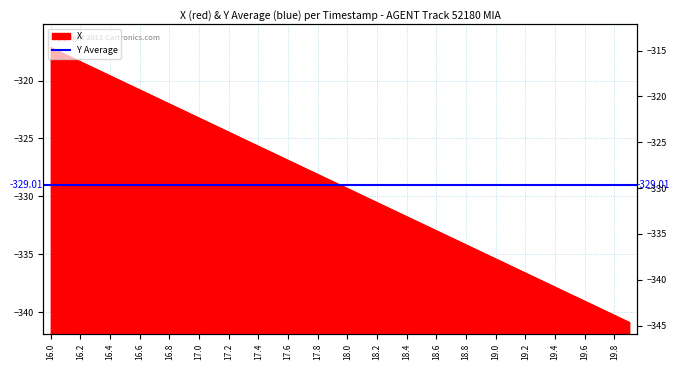

Does the chart have visible grid lines?

Yes